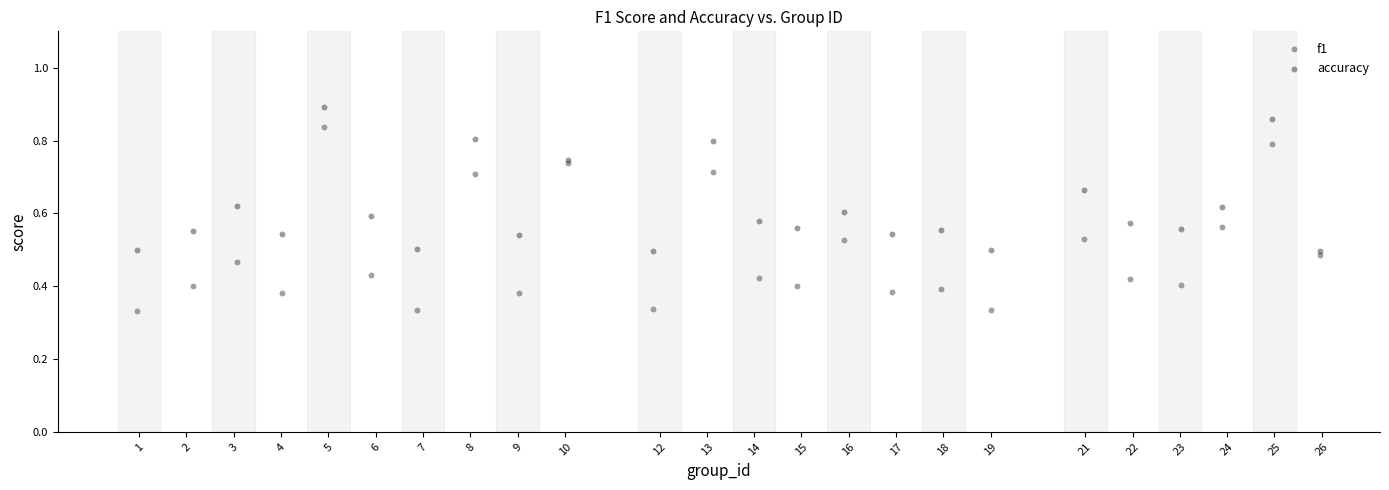

What are all the series names shown in the legend?

f1, accuracy